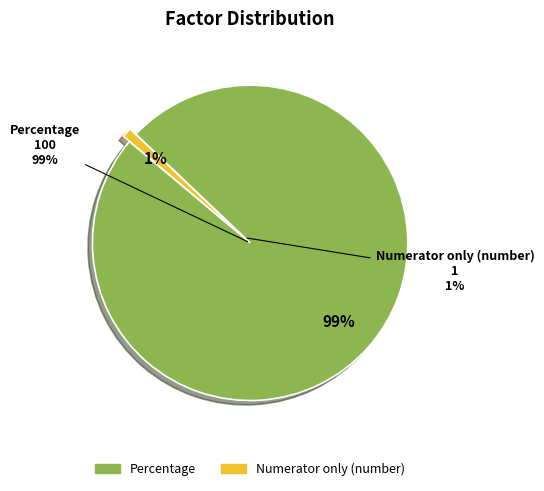

What is the largest slice in the pie chart?

Percentage